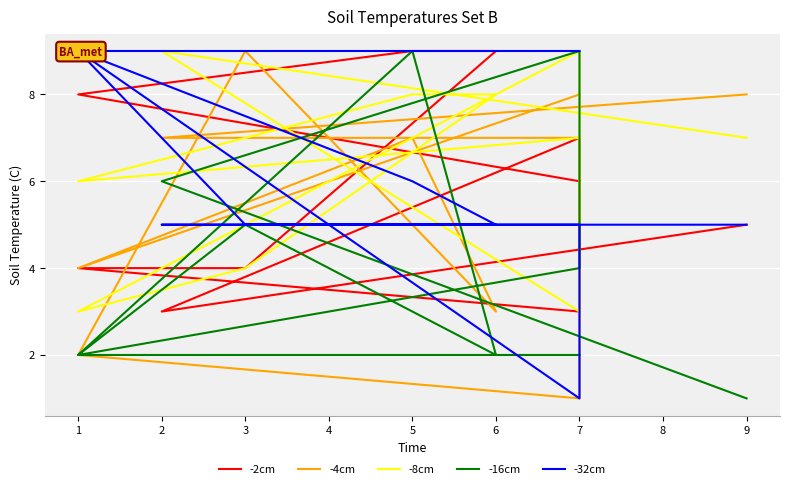

What is the highest value of the -8cm series?

9